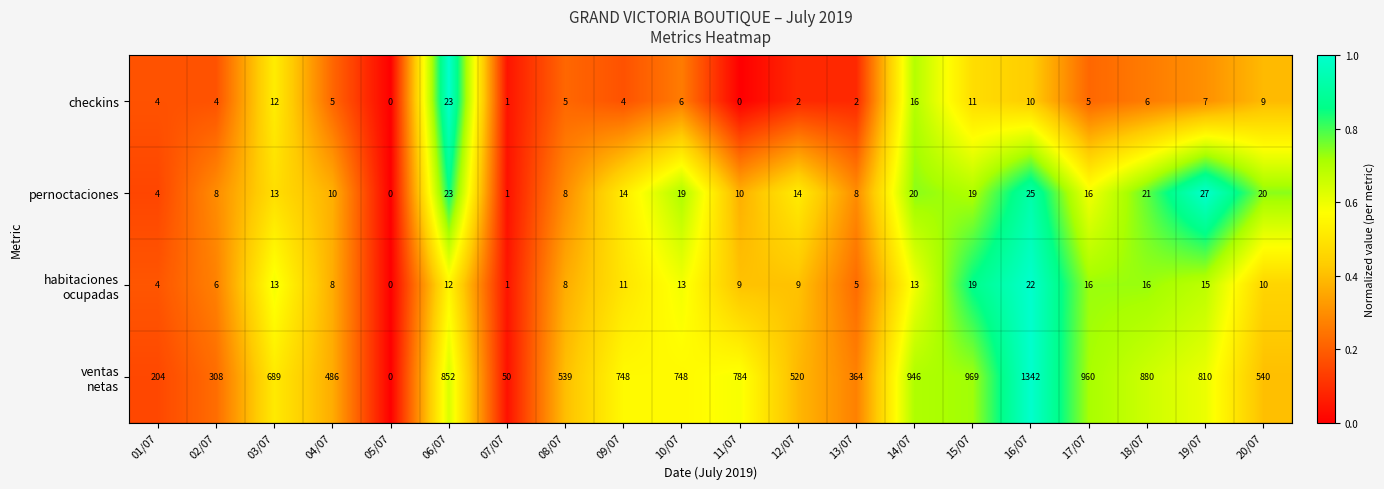

The checkins series shows 5 at 15/07. True or false?

False